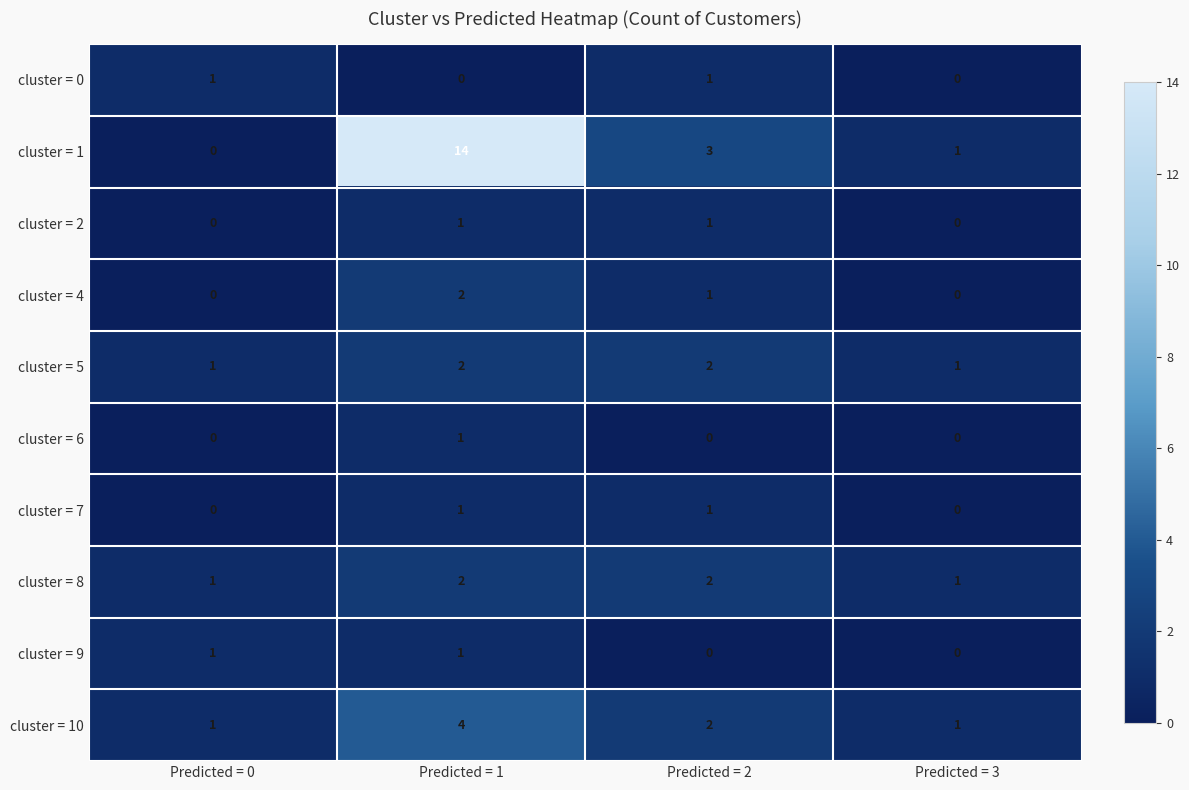

At which category is the sum across all series the highest?

Predicted = 1